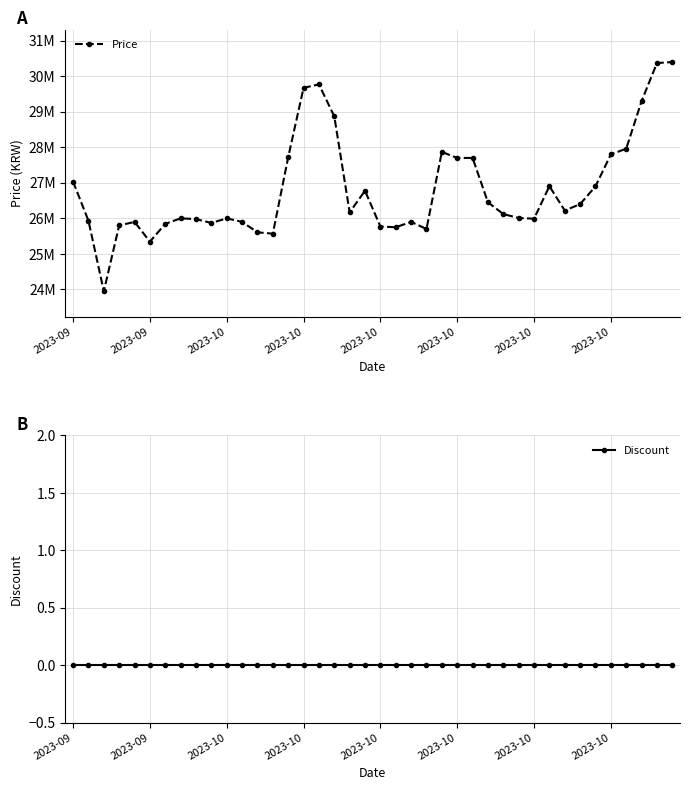

The Price series shows 23950000 at 2023-10. True or false?

True